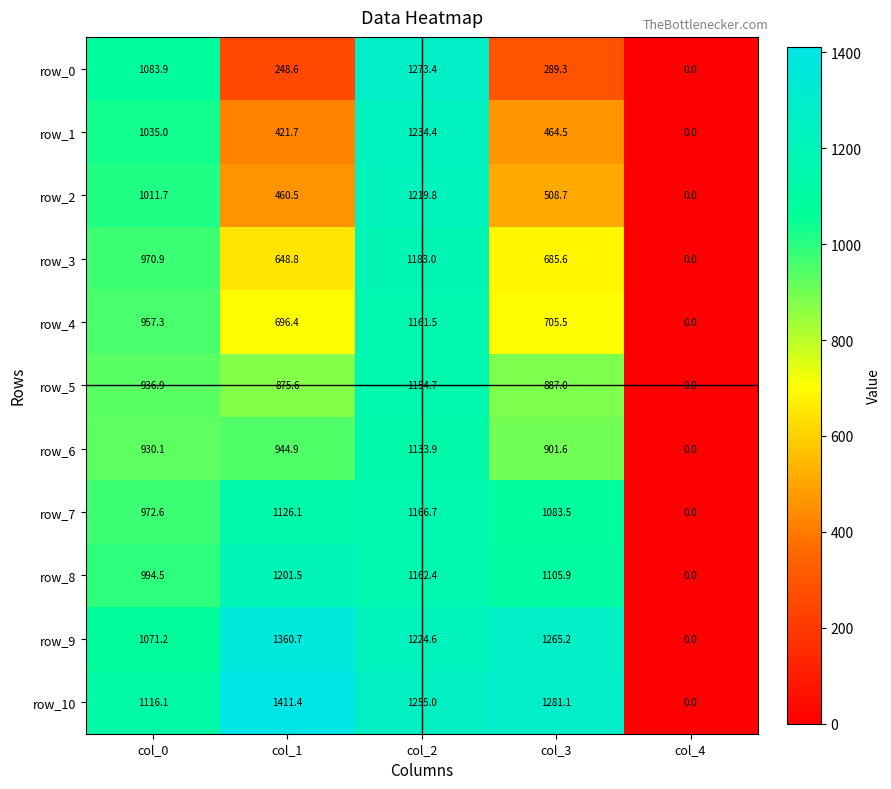

What is the average value of the row_9 series?

984.3